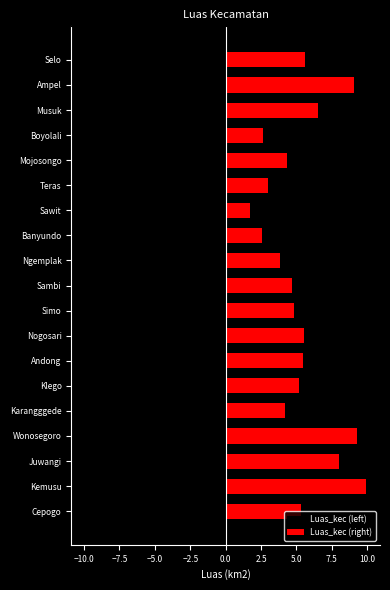

Which series changed the most between Cepogo and Wonosegoro?

Luas_kec (left)